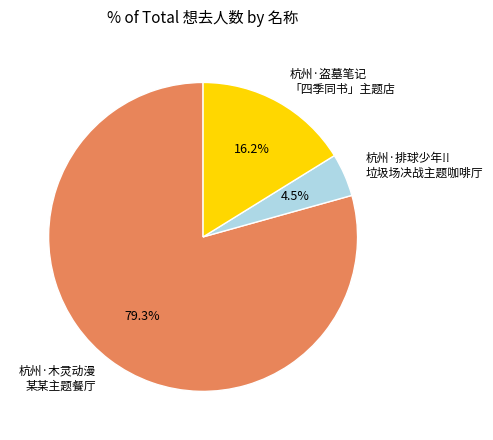

Which has a higher value, 杭州·木灵动漫 某某主题餐厅 or 杭州·盗墓笔记 「四季同书」主题店?

杭州·木灵动漫 某某主题餐厅